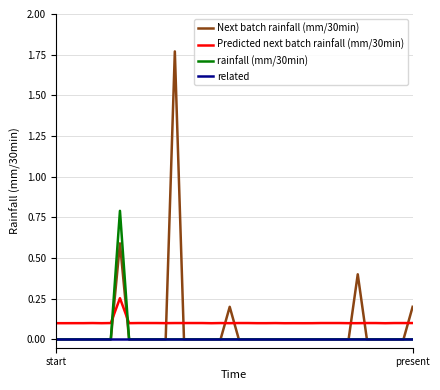

Which series has the widest spread of values?

Next batch rainfall (mm/30min)